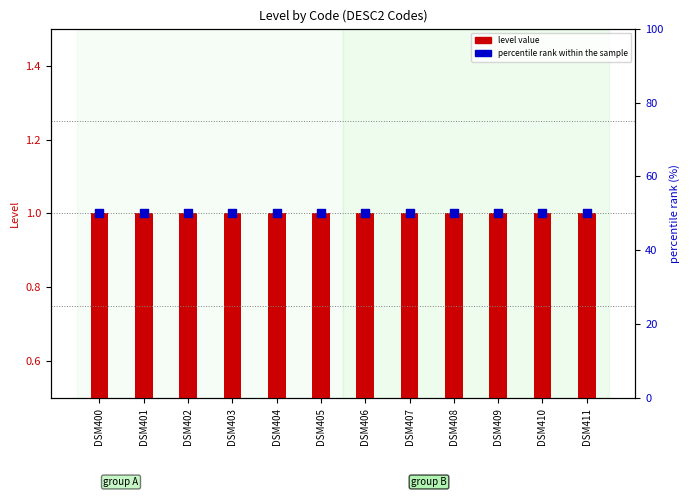

Which series has the widest spread of Y values?

level value